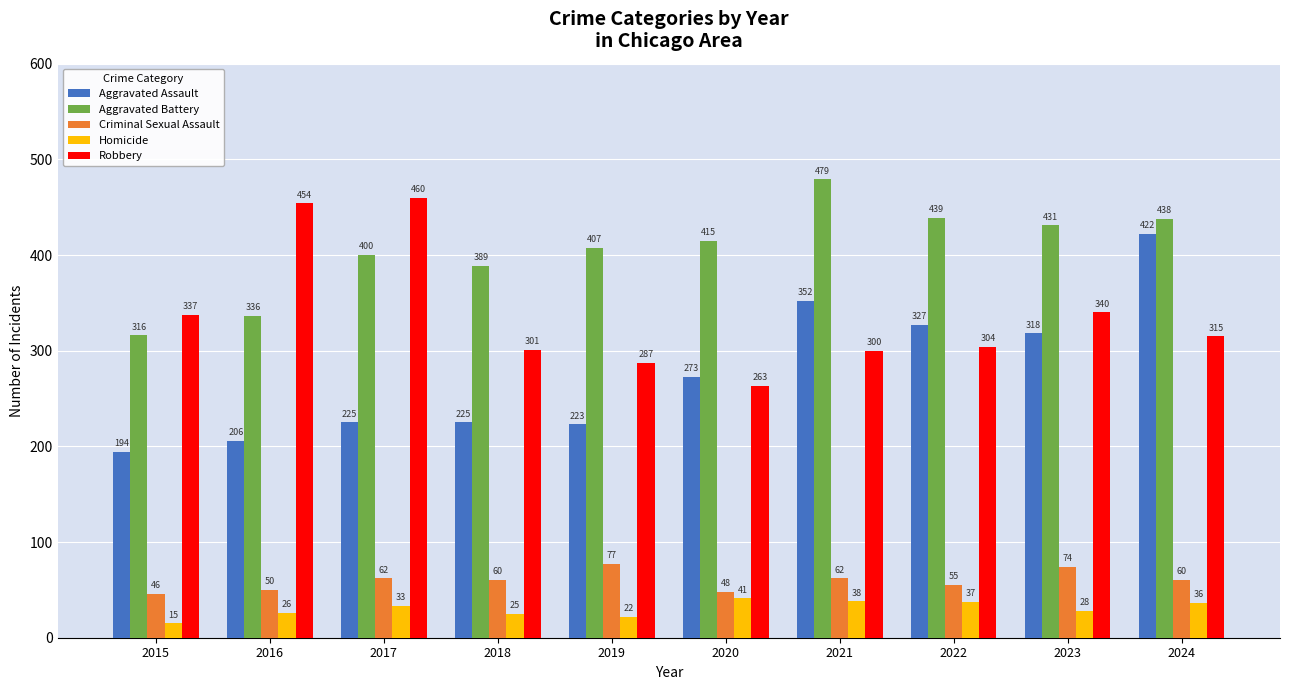

Rank the categories by Aggravated Battery value from highest to lowest.

2021, 2022, 2024, 2023, 2020, 2019, 2017, 2018, 2016, 2015